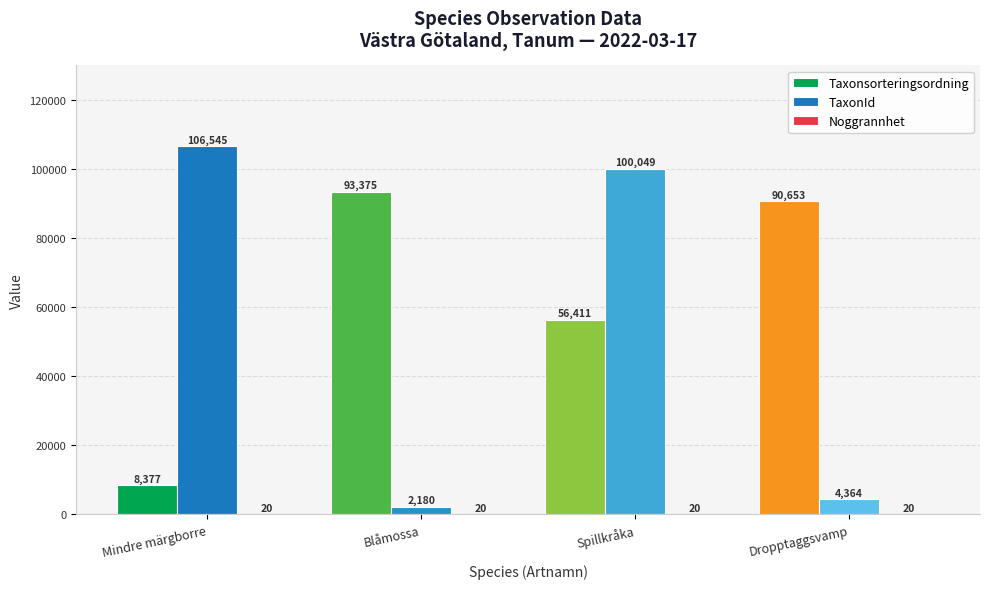

Count the number of data series in this chart.

3